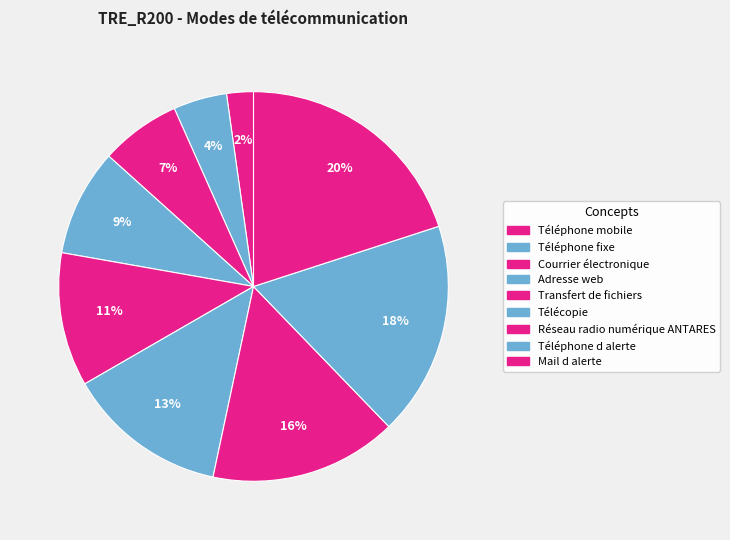

How many segments does this pie chart have?

9